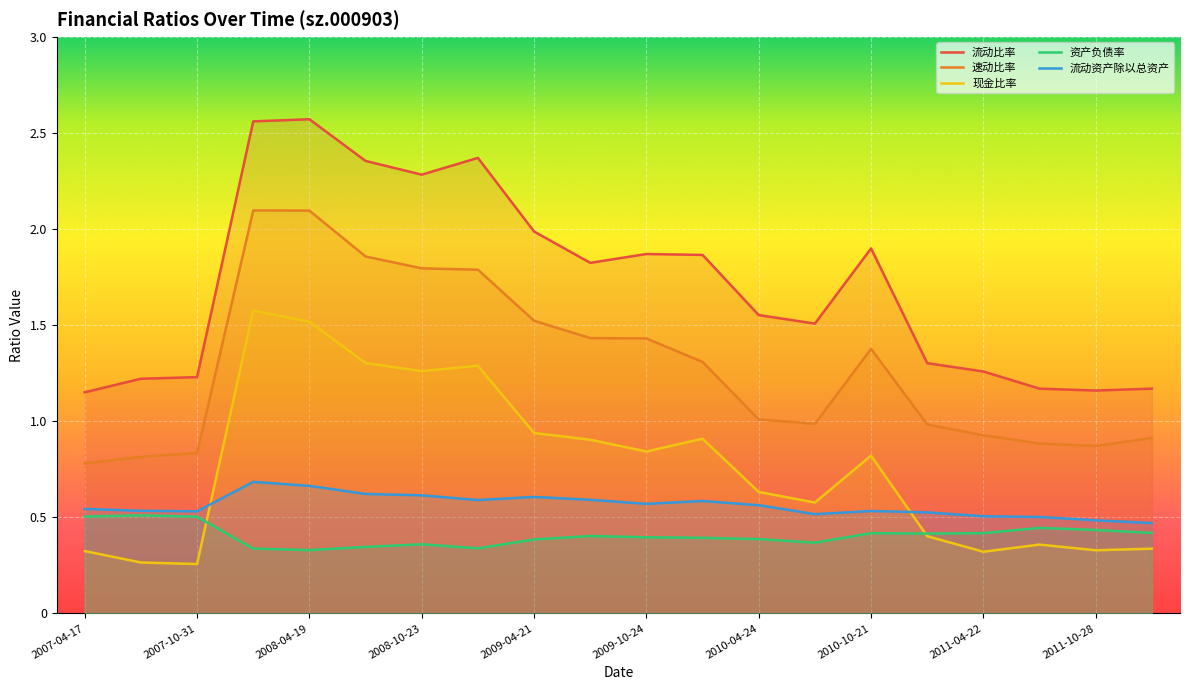

The 现金比率 series shows 0.5 at 2007-10-31. True or false?

False